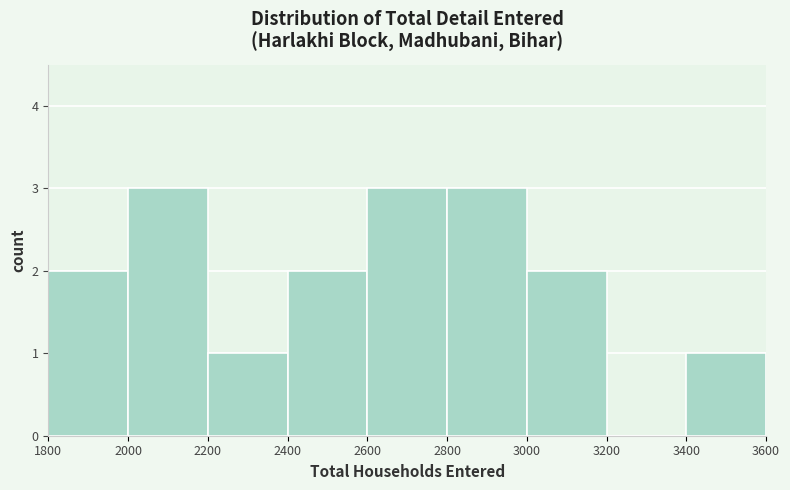

Reading left to right, transcribe this chart: for each bar, give the range it covers on the x-axis and its height. The values are not printed on the chart, so give them approximately, as read against the axis.

1800 to 2000: 2
2000 to 2200: 3
2200 to 2400: 1
2400 to 2600: 2
2600 to 2800: 3
2800 to 3000: 3
3000 to 3200: 2
3200 to 3400: 0
3400 to 3600: 1